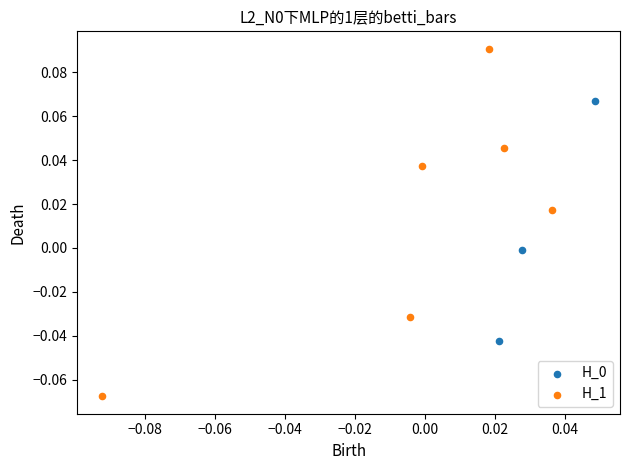

Which series has the widest spread of Y values?

H_1